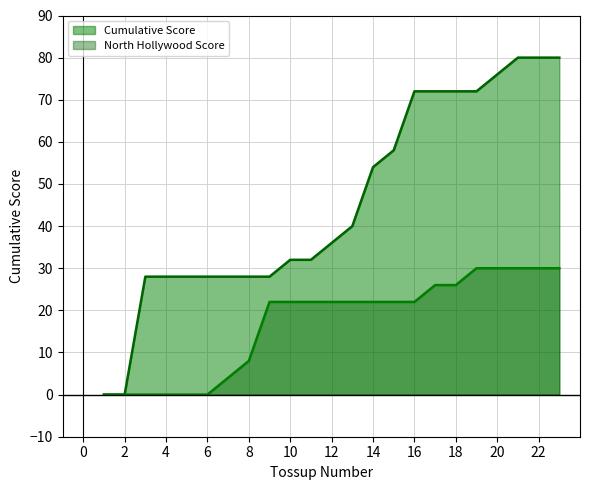

True or false: North Hollywood Score and Cumulative Score cross at least once.

False